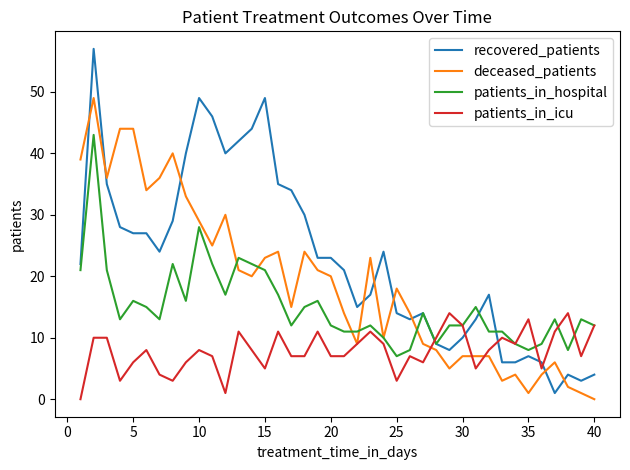

Which series has the widest spread of values?

recovered_patients